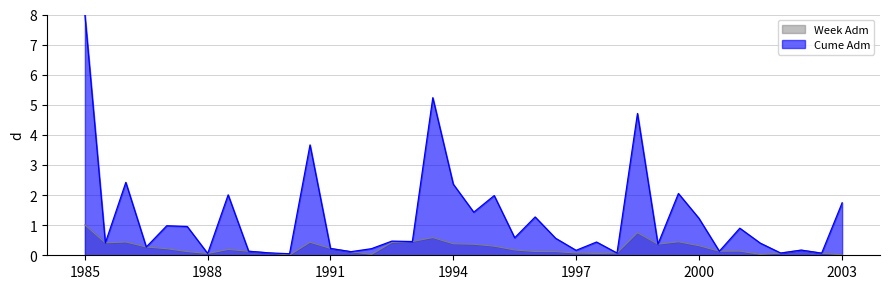

What is the average value of the Week Adm series?

0.2